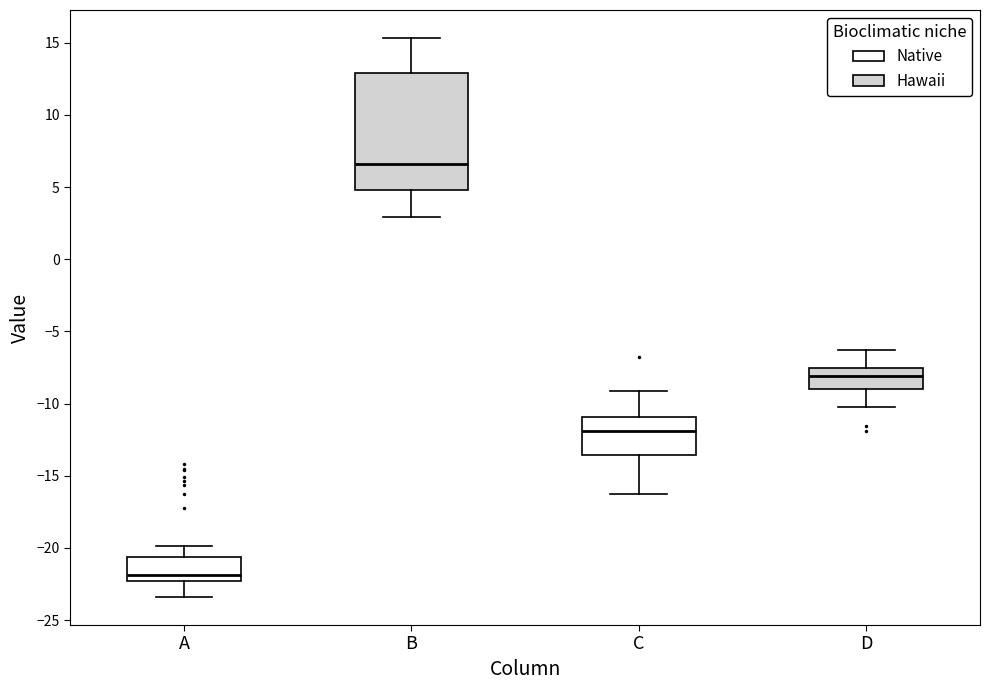

Which box has the lowest median line?

A